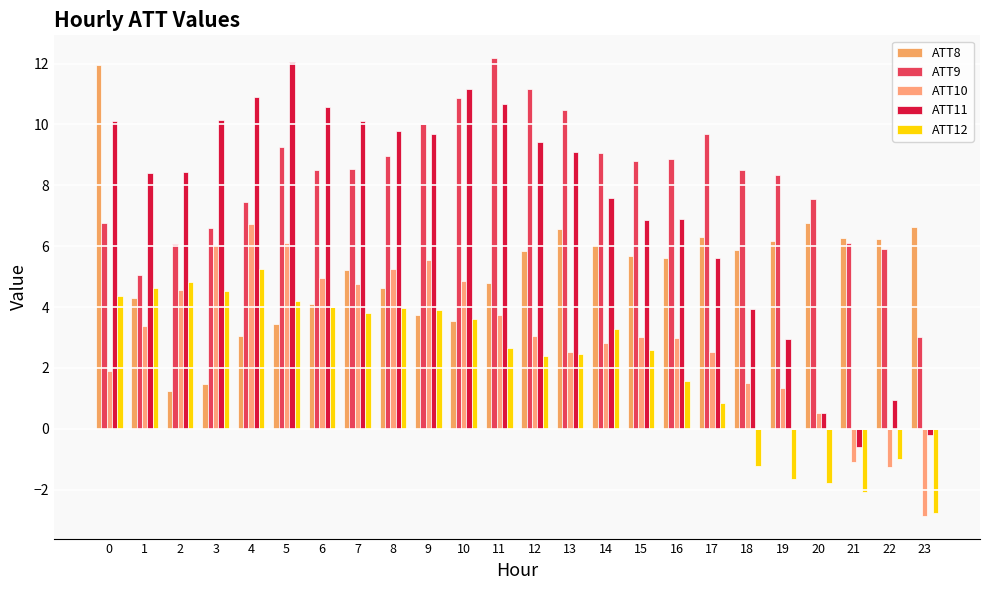

Reading right to left, transcribe all the data shown in this chart.

ATT8: 23=6.6	22=6.3	21=6.3	20=6.8	19=6.2	18=5.9	17=6.3	16=5.6	15=5.7	14=6.0	13=6.6	12=5.8	11=4.8	10=3.5	9=3.7	8=4.6	7=5.2	6=4.1	5=3.4	4=3.1	3=1.5	2=1.2	1=4.3	0=12.0
ATT9: 23=3.0	22=5.9	21=6.1	20=7.6	19=8.3	18=8.5	17=9.7	16=8.9	15=8.8	14=9.1	13=10.5	12=11.2	11=12.2	10=10.9	9=10.0	8=9.0	7=8.5	6=8.5	5=9.3	4=7.4	3=6.6	2=6.1	1=5.1	0=6.8
ATT10: 23=-2.9	22=-1.3	21=-1.1	20=0.5	19=1.3	18=1.5	17=2.5	16=3.0	15=3.0	14=2.8	13=2.5	12=3.0	11=3.7	10=4.9	9=5.6	8=5.3	7=4.7	6=5.0	5=6.1	4=6.7	3=6.1	2=4.6	1=3.4	0=1.9
ATT11: 23=-0.2	22=1.0	21=-0.6	20=0.5	19=2.9	18=3.9	17=5.6	16=6.9	15=6.9	14=7.6	13=9.1	12=9.4	11=10.7	10=11.2	9=9.7	8=9.8	7=10.1	6=10.6	5=12.0	4=10.9	3=10.1	2=8.4	1=8.4	0=10.1
ATT12: 23=-2.8	22=-1.0	21=-2.1	20=-1.8	19=-1.6	18=-1.2	17=0.8	16=1.6	15=2.6	14=3.3	13=2.5	12=2.4	11=2.7	10=3.6	9=3.9	8=4.0	7=3.8	6=4.0	5=4.2	4=5.3	3=4.5	2=4.8	1=4.6	0=4.4